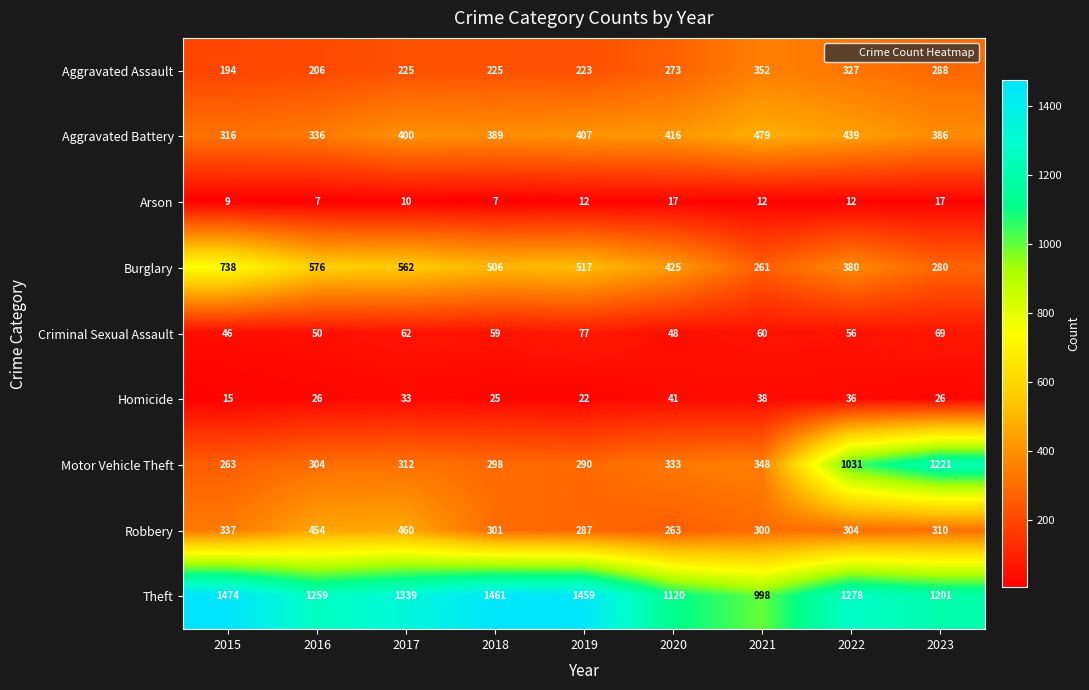

What is the difference between the highest and lowest values at 2018?

1454